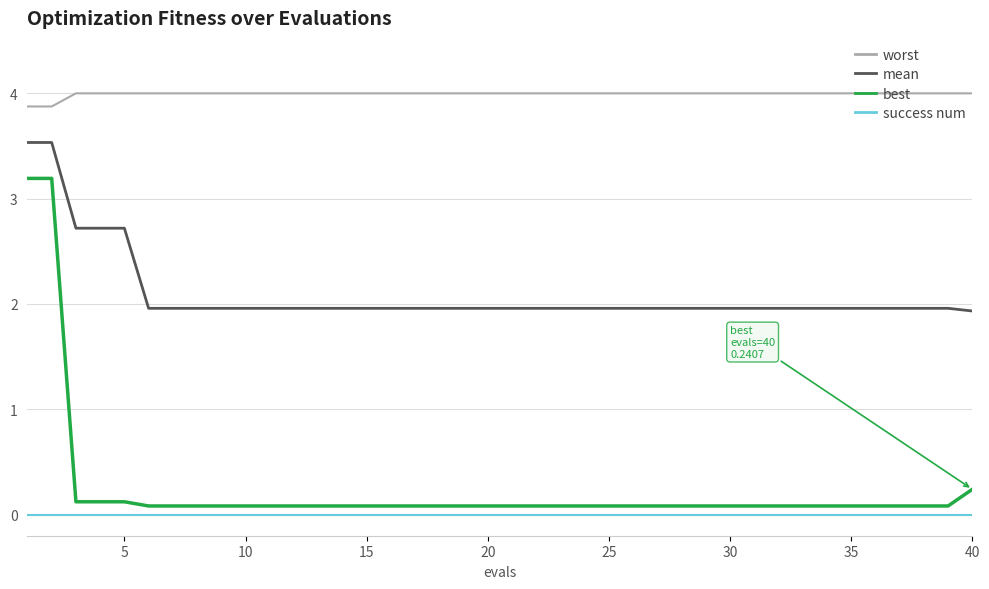

Rank the series by their maximum value, from lowest to highest.

success num, best, mean, worst